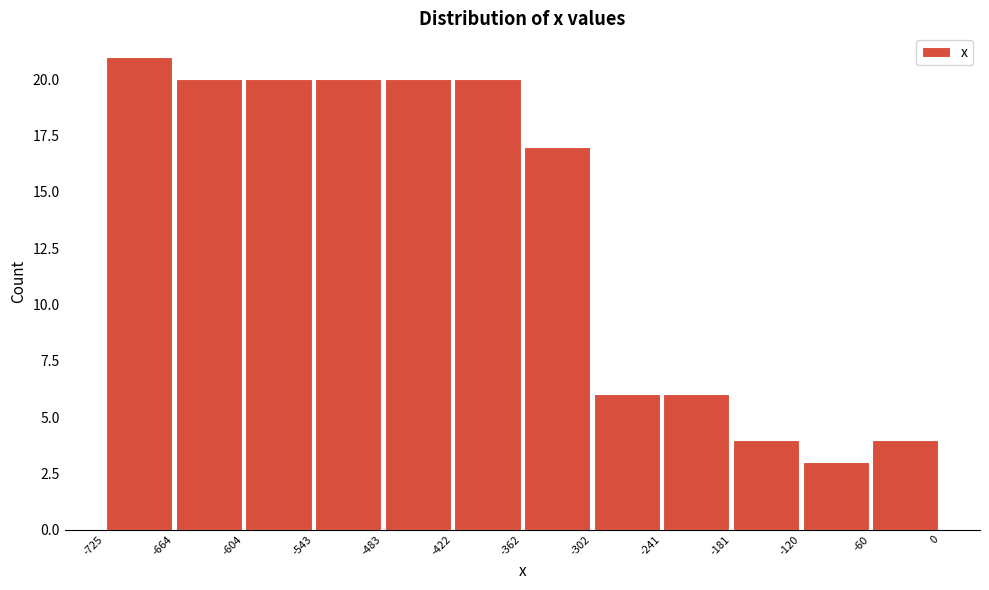

Which range on the x-axis has the tallest bar?

-725 to -664